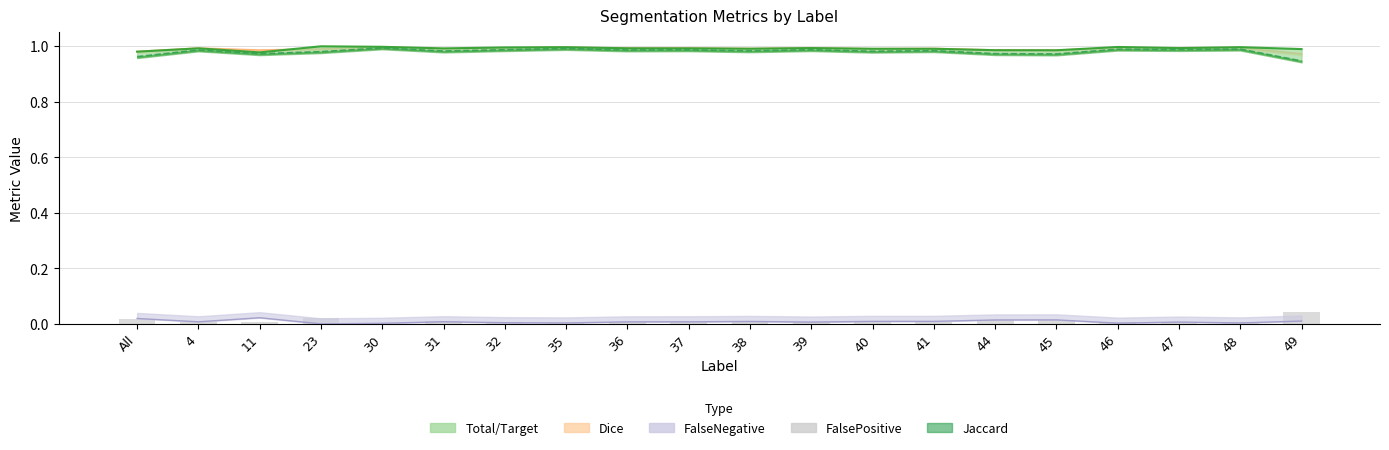

List the labels in order of value, smallest first.

30, 35, 11, 37, 47, 4, 39, 36, 48, 41, 38, 46, 32, 40, 31, 44, 45, All, 23, 49